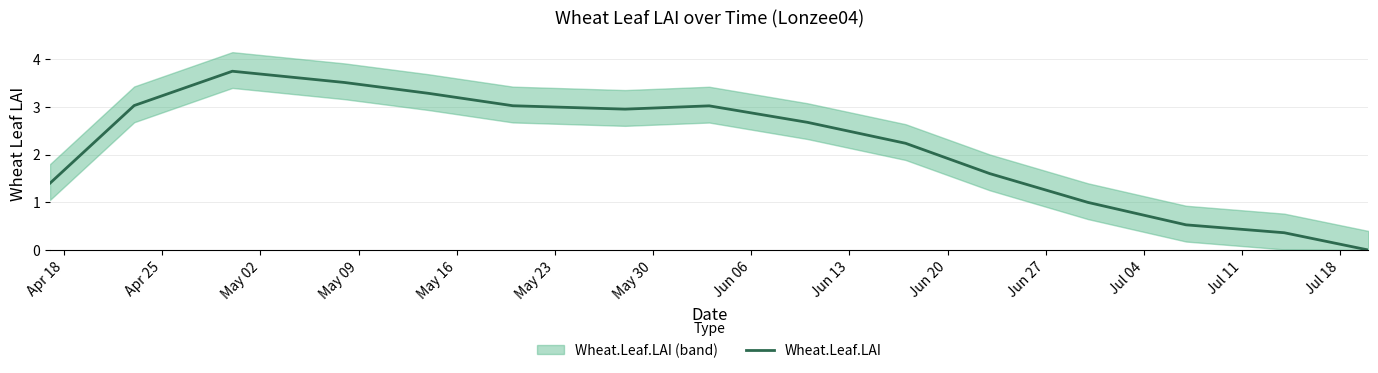

Reading left to right, extract all data points from this chart.

1.4	3.0	3.7	3.5	3.3	3.0	3.0	3.0	2.7	2.2	1.6	1.0	0.5	0.4	0.0